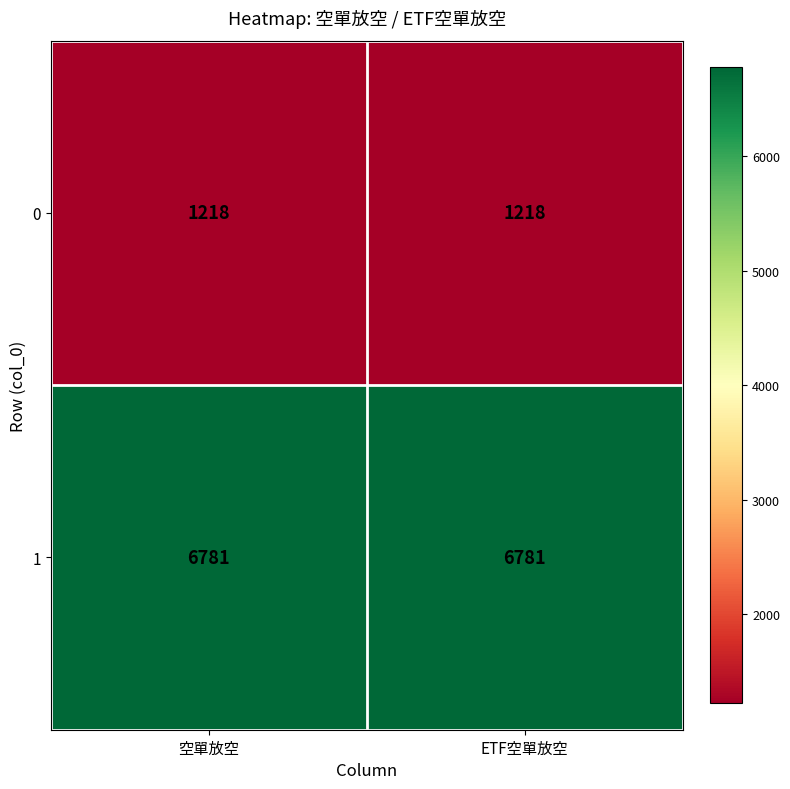

What value does the 0 series have at 空單放空?

1218